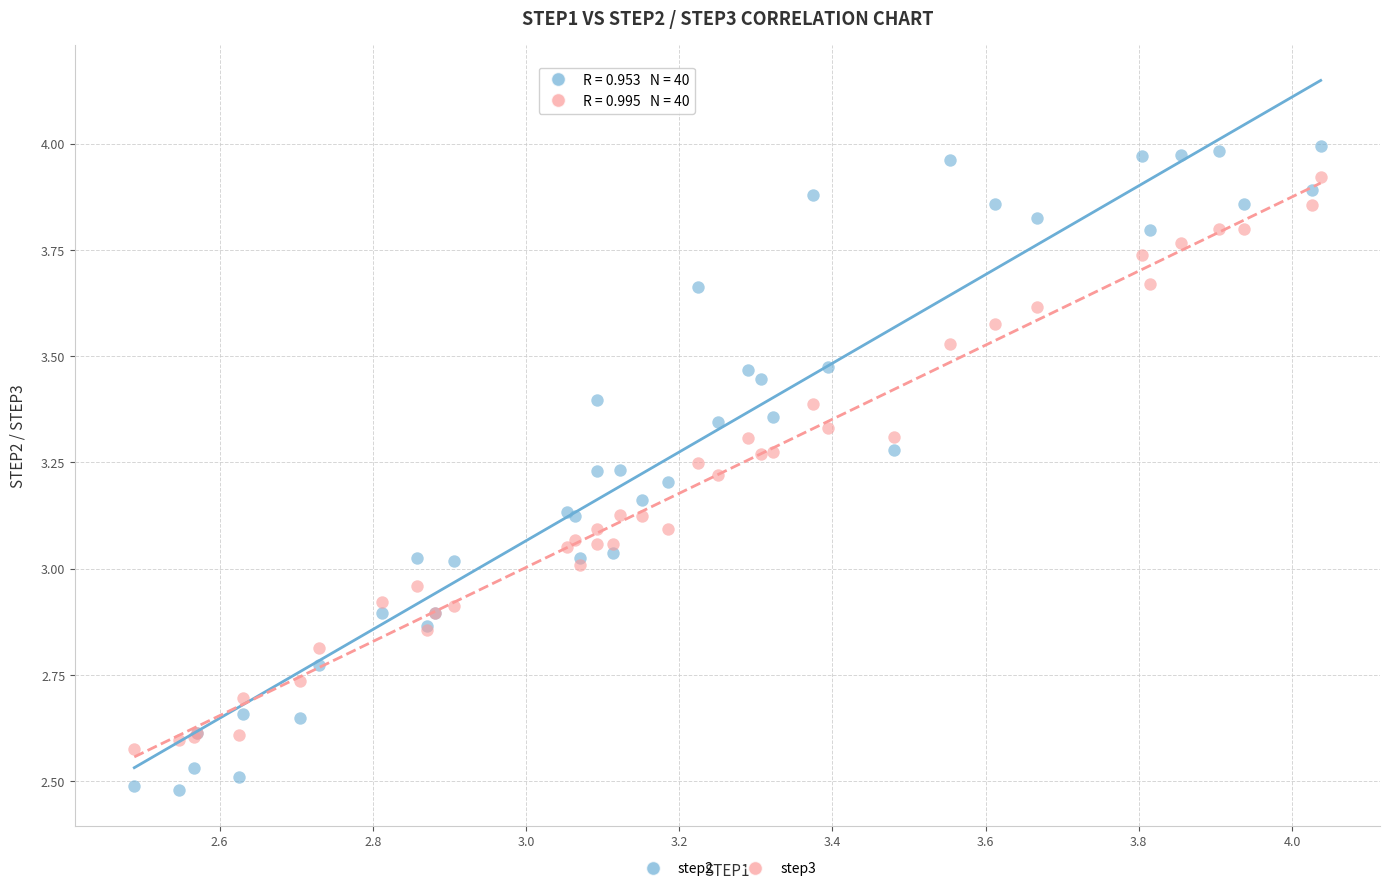

Which series reaches the minimum Y coordinate?

step2